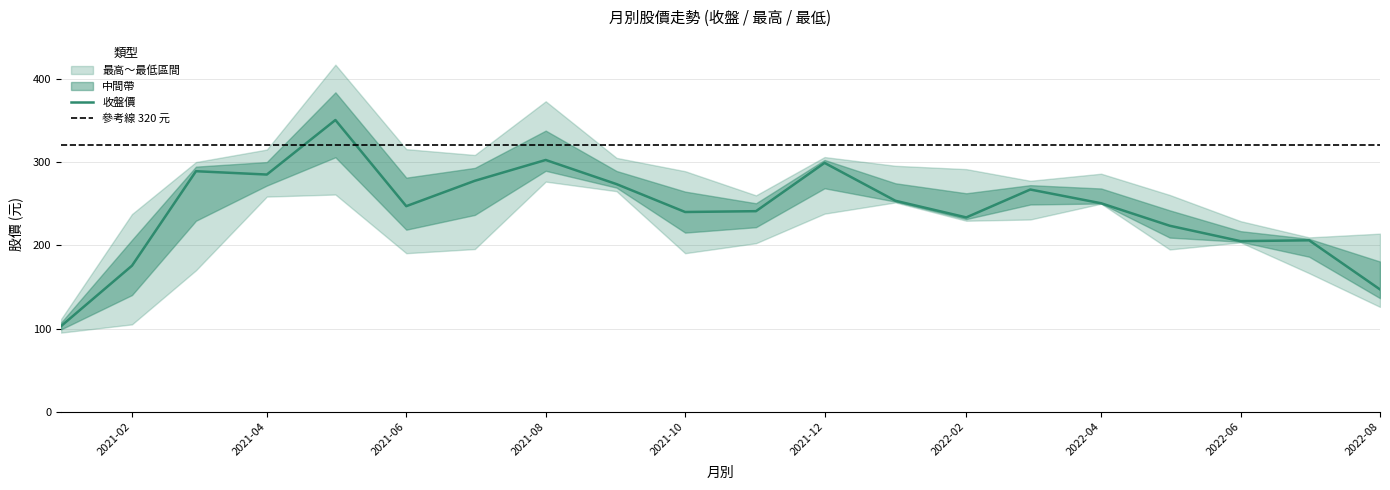

True or false: 當月股價(最高) has a value of 260.5 at 2022-05.

True